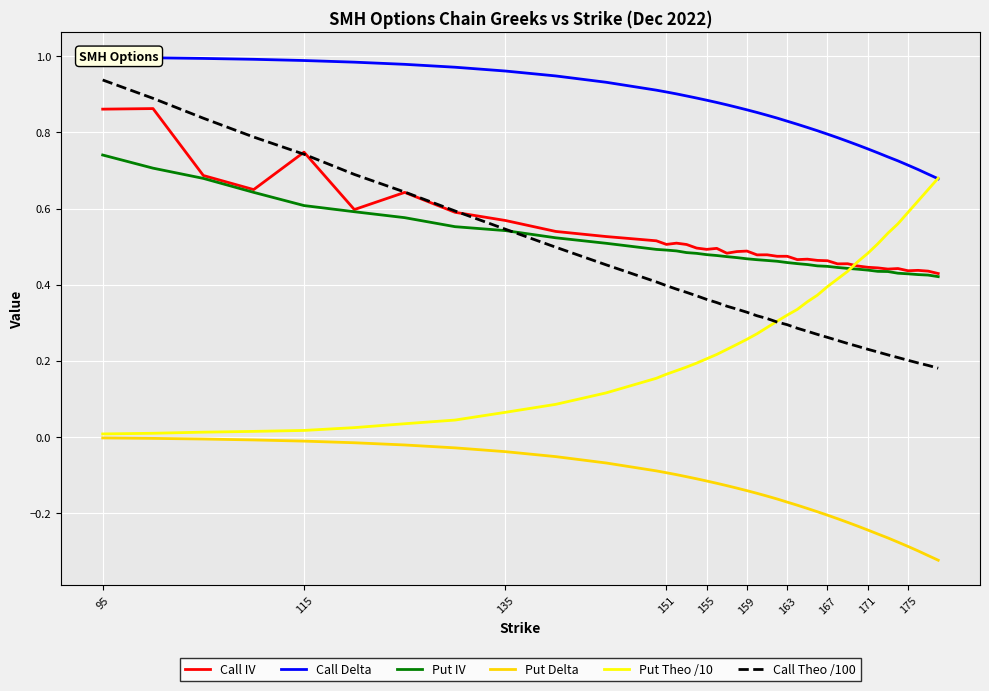

True or false: Put Delta and Put IV cross at least once.

False